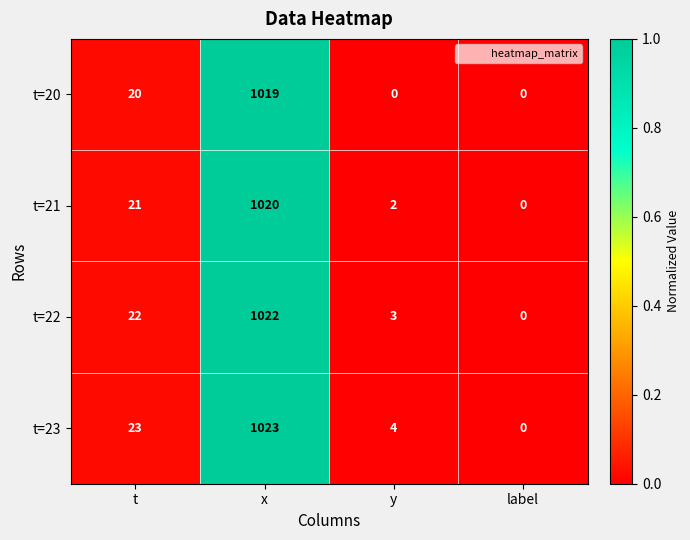

True or false: t=21 has a value of 698 at x.

False